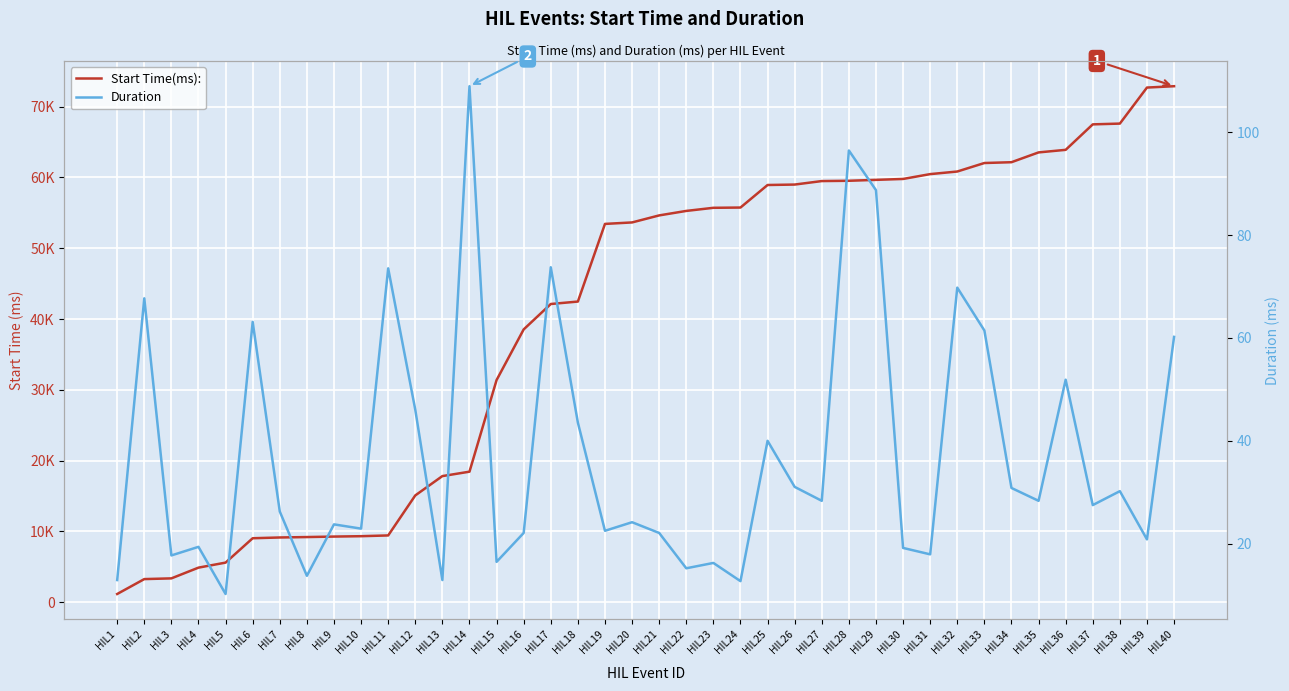

List the series in order of their overall mean, highest first.

Start Time(ms):, Duration